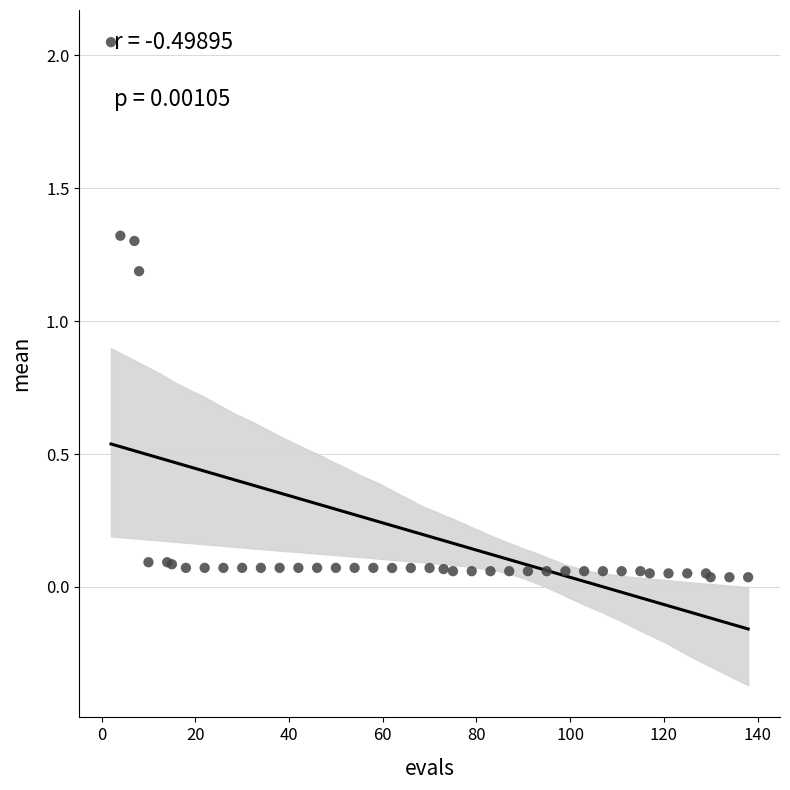

What Y value in the scatter plot is closest to 1?

1.2